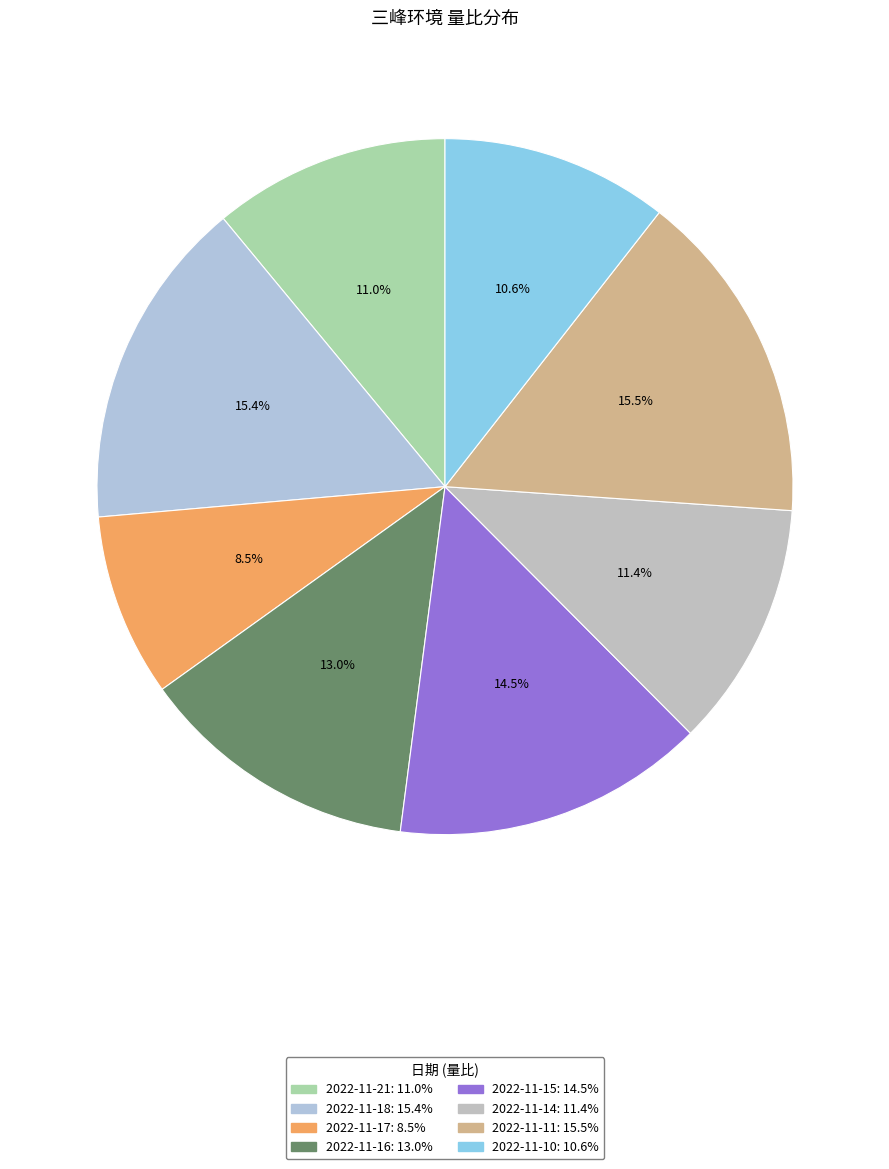

How many segments does this pie chart have?

8